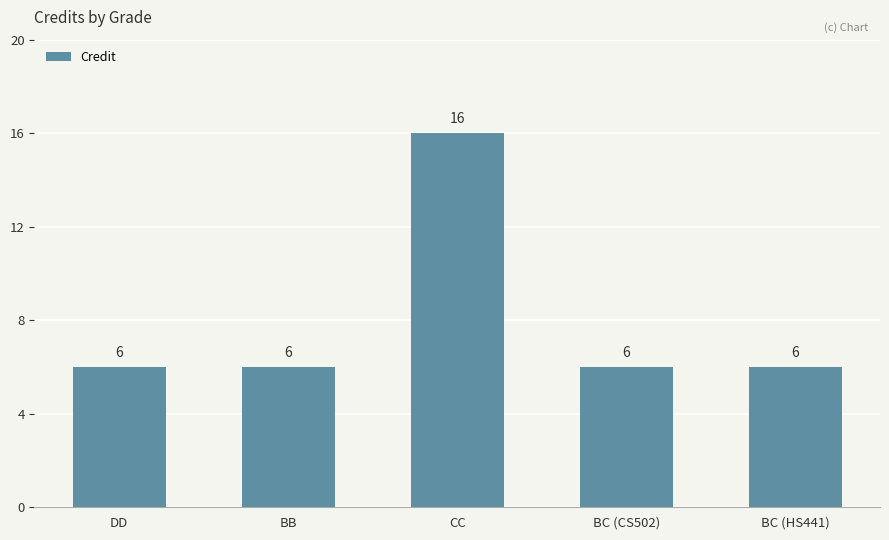

What is the ratio of the value at BC (CS502) to the value at BB?

1.0